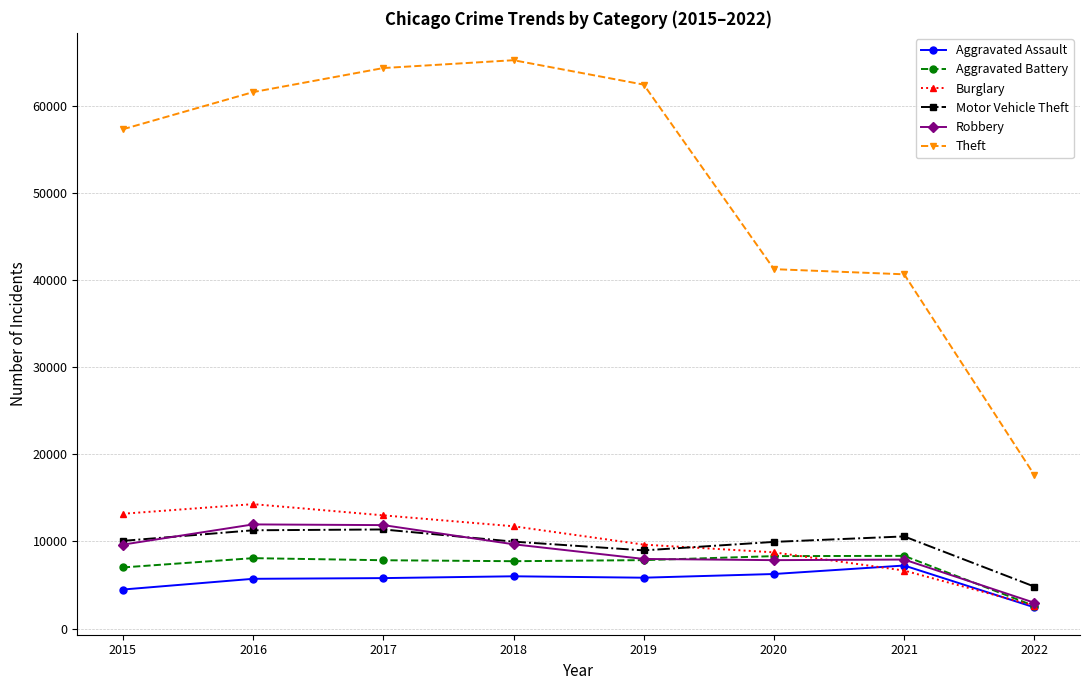

How many lines are shown in the chart?

6